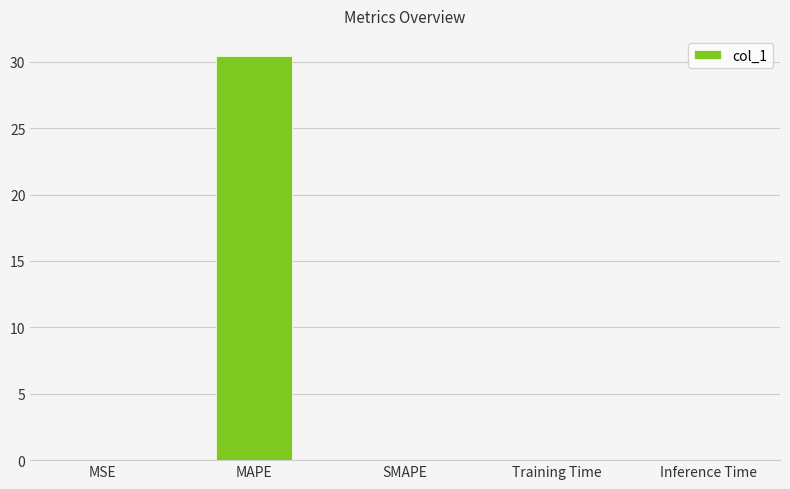

True or false: the data shows 0.0 at Training Time.

True